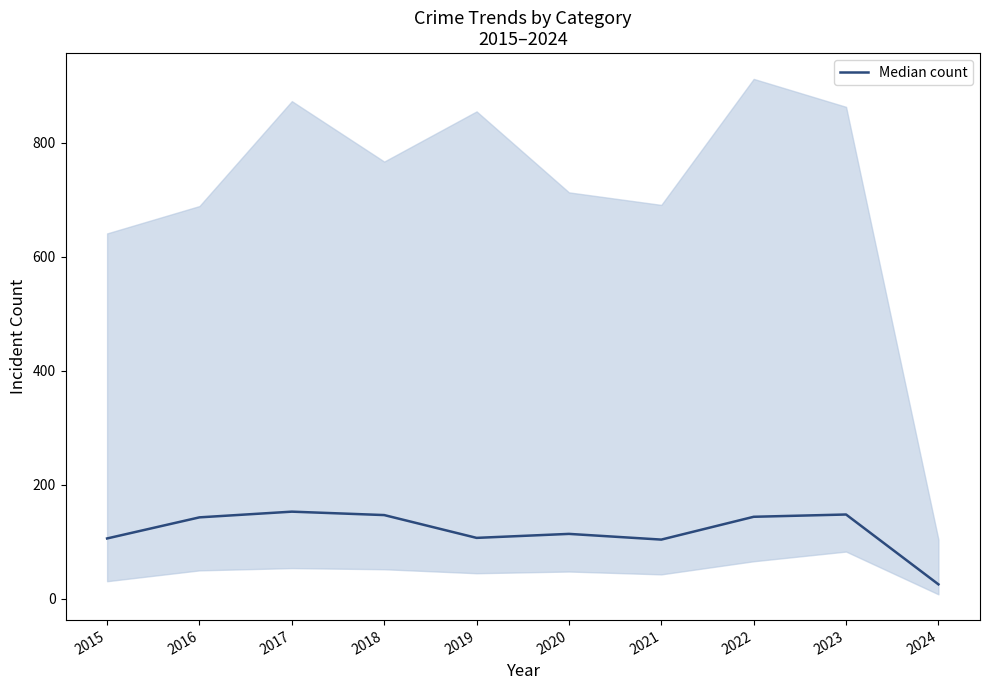

Reading right to left, transcribe all the data shown in this chart.

25.5	148.0	144.0	104.0	114.0	107.0	147.0	153.0	143.0	106.0